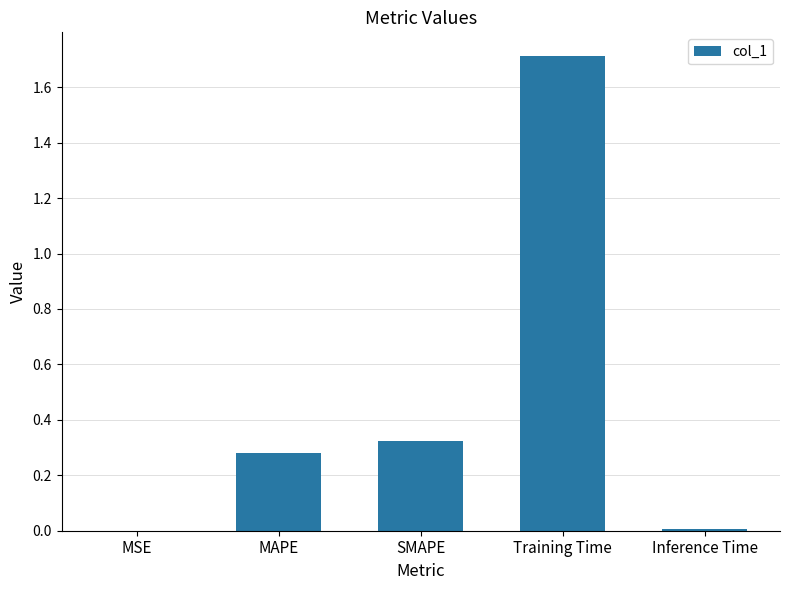

Which has a higher value, MAPE or Training Time?

Training Time